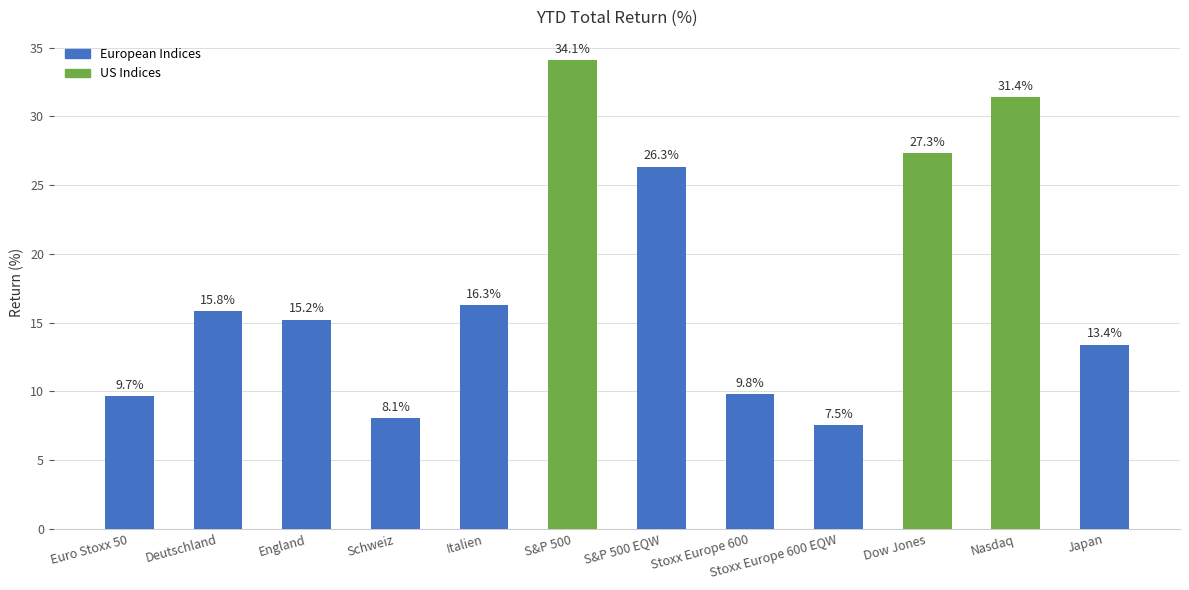

What is the label of the 1st bar from the left?

Euro Stoxx 50